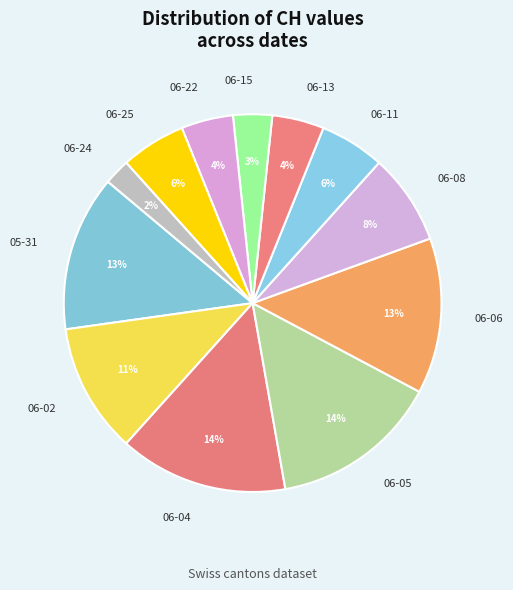

Which category has the smallest portion of the pie?

06-24